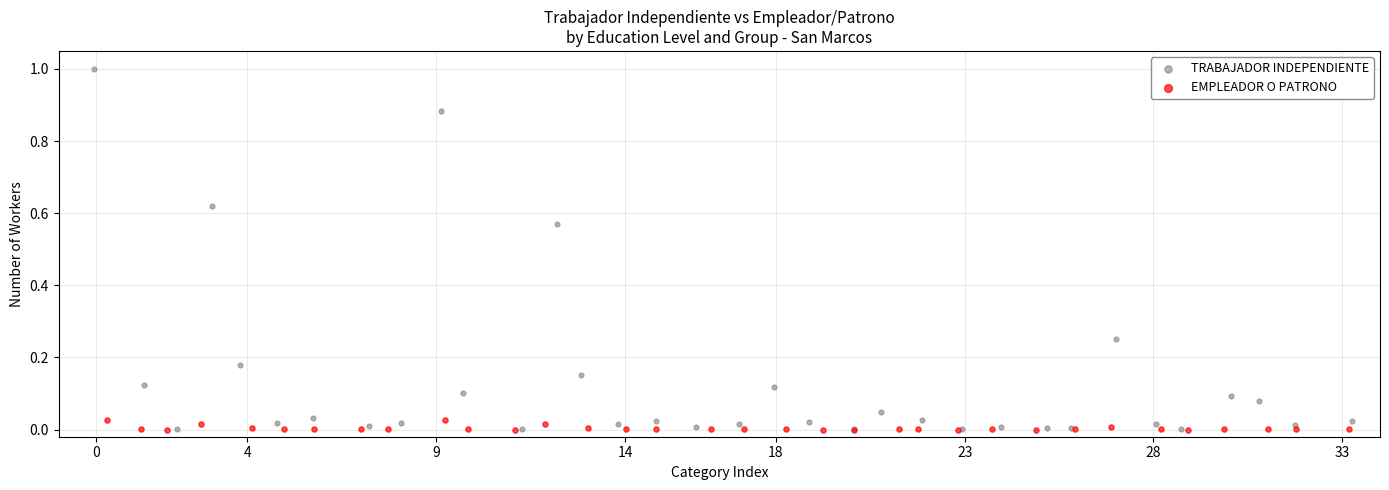

Which series reaches the maximum Y coordinate?

TRABAJADOR INDEPENDIENTE